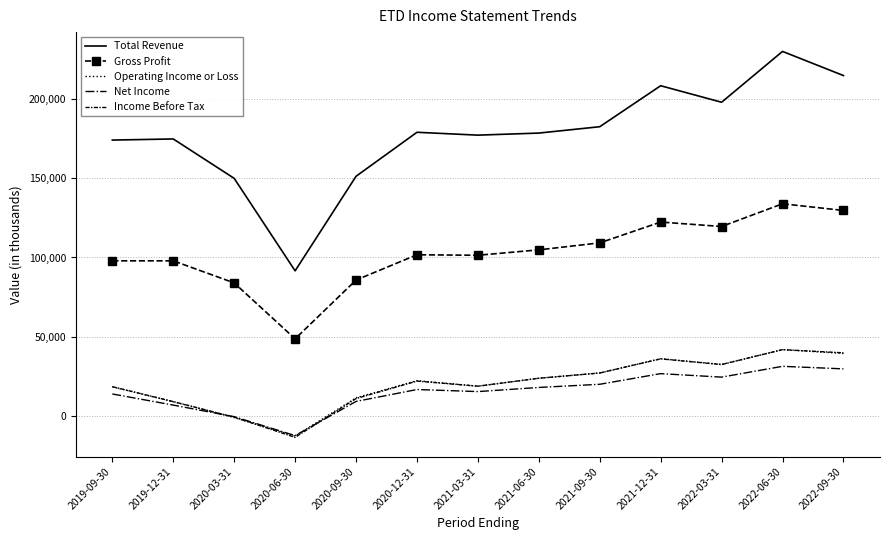

What is the spread (max minus min) of values at 2020-03-31?

150500